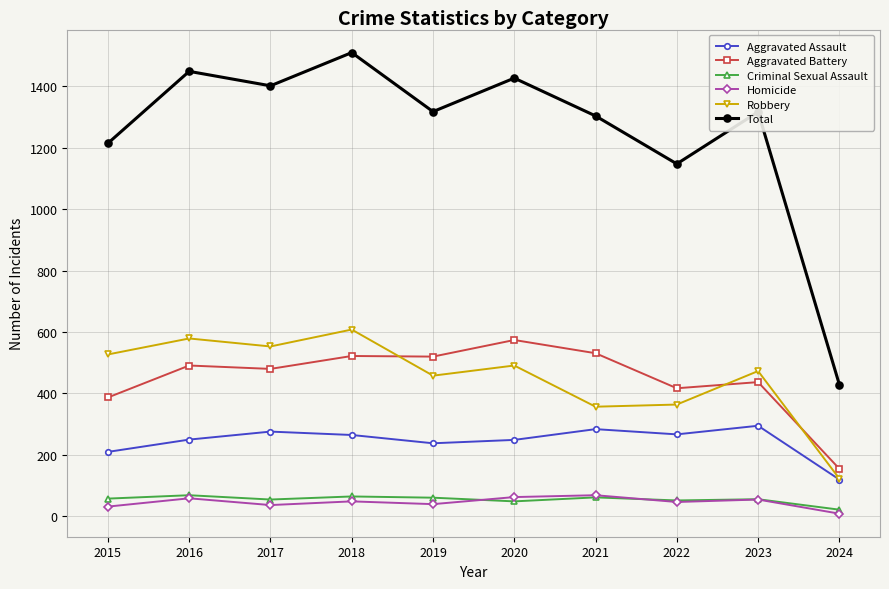

Which category has the lowest value across all series?

2024